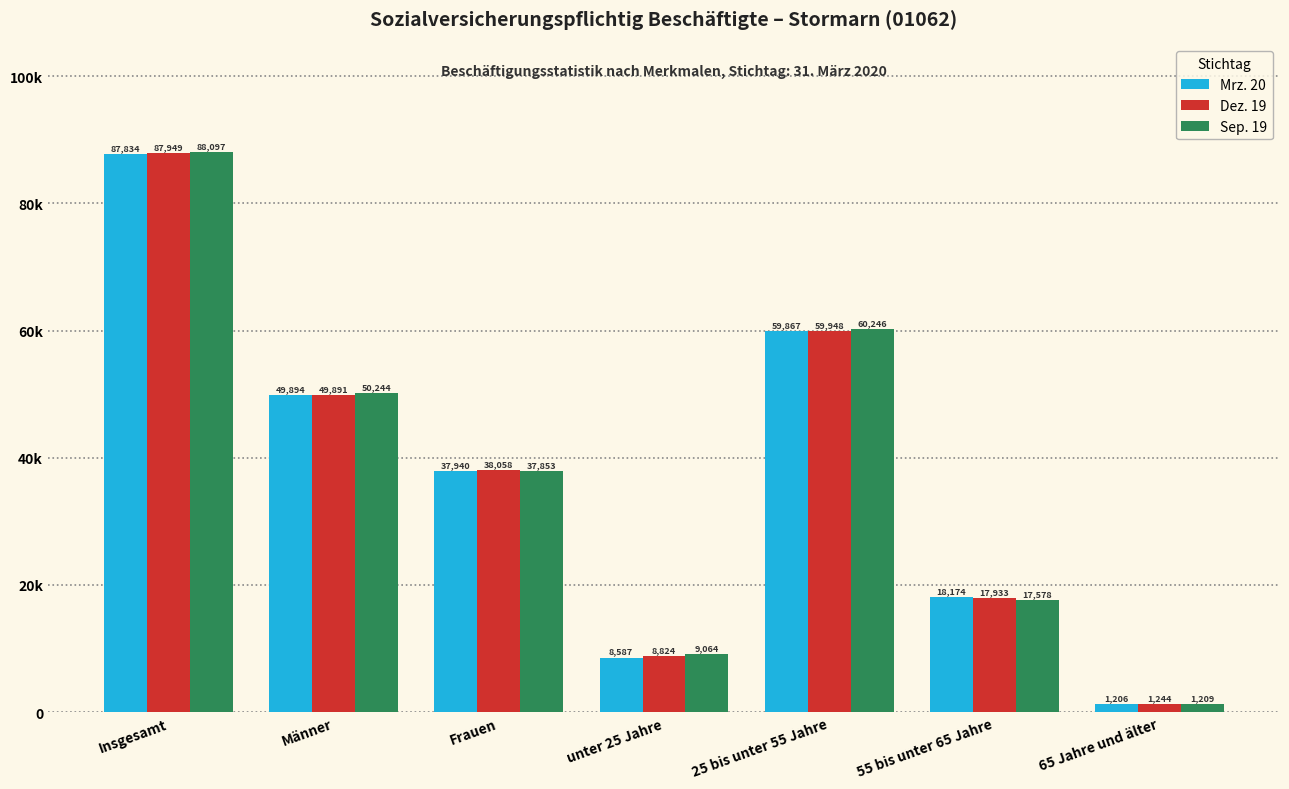

Reading left to right, transcribe all the data shown in this chart.

Mrz. 20: Insgesamt=87834	Männer=49894	Frauen=37940	unter 25 Jahre=8587	25 bis unter 55 Jahre=59867	55 bis unter 65 Jahre=18174	65 Jahre und älter=1206
Dez. 19: Insgesamt=87949	Männer=49891	Frauen=38058	unter 25 Jahre=8824	25 bis unter 55 Jahre=59948	55 bis unter 65 Jahre=17933	65 Jahre und älter=1244
Sep. 19: Insgesamt=88097	Männer=50244	Frauen=37853	unter 25 Jahre=9064	25 bis unter 55 Jahre=60246	55 bis unter 65 Jahre=17578	65 Jahre und älter=1209